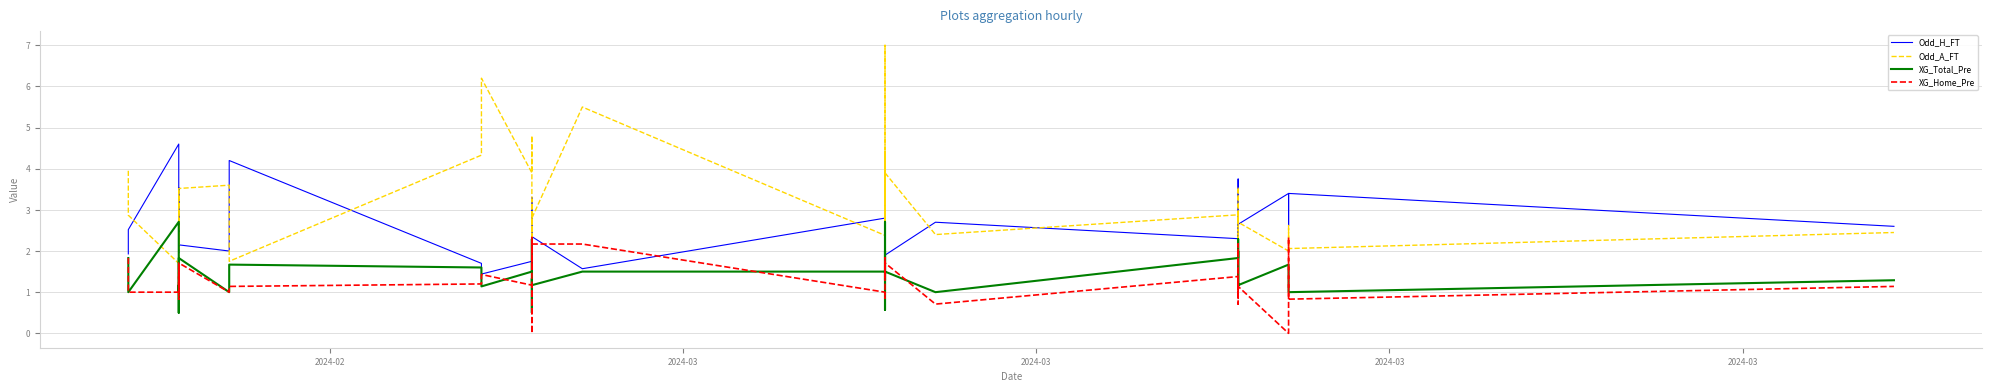

What is the value of the XG_Home_Pre point at the 2nd from the left?

1.0